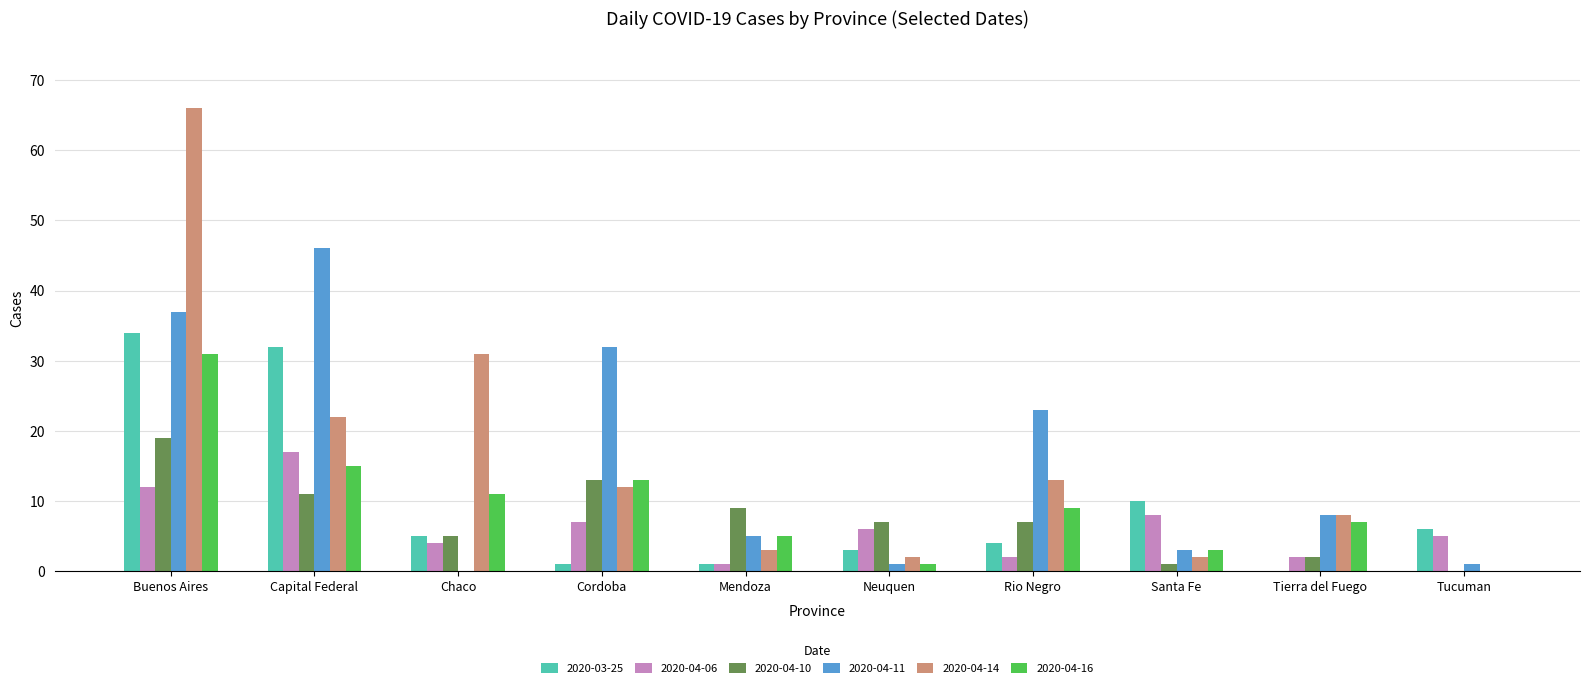

True or false: 2020-04-14 has a value of 31 at Chaco.

True